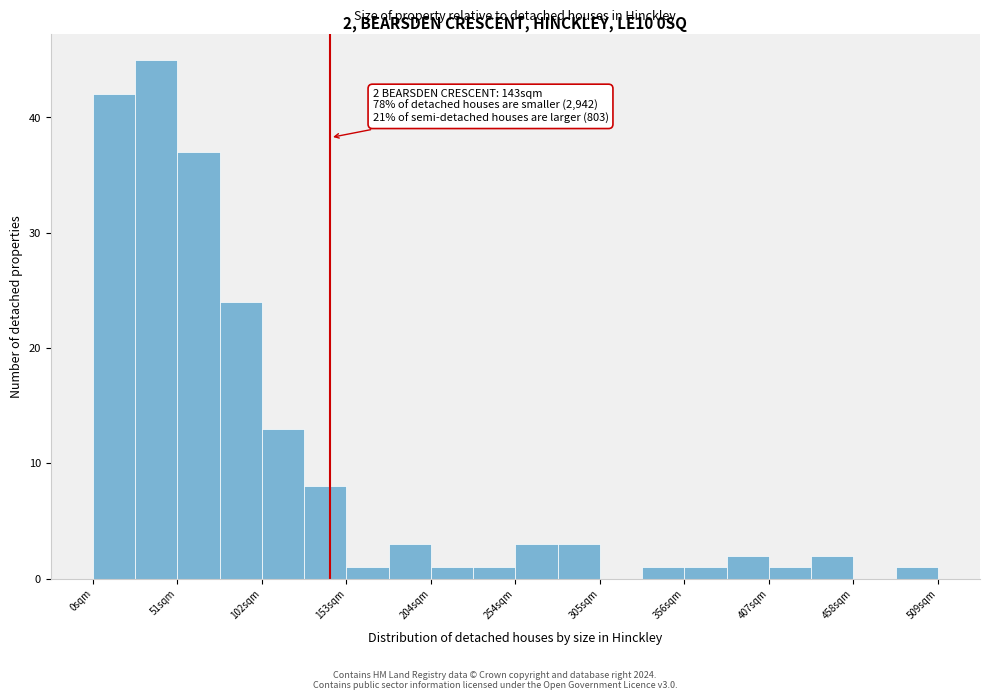

Read against the x-axis, roughly where is the centre of the tallest bar?

40